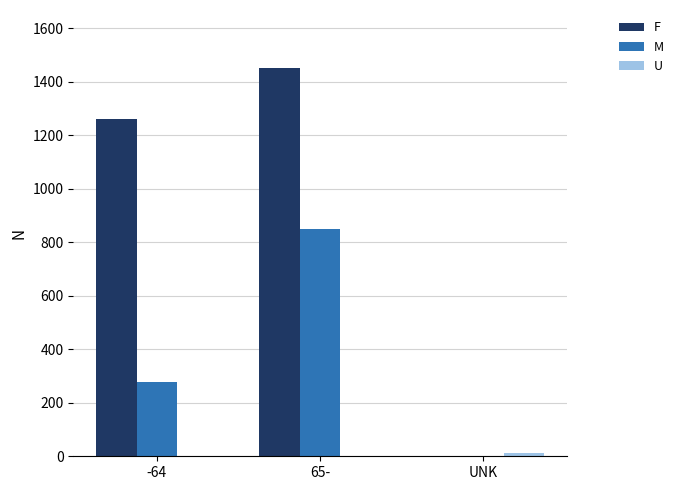

The value of F at -64 is 1262. True or false?

True